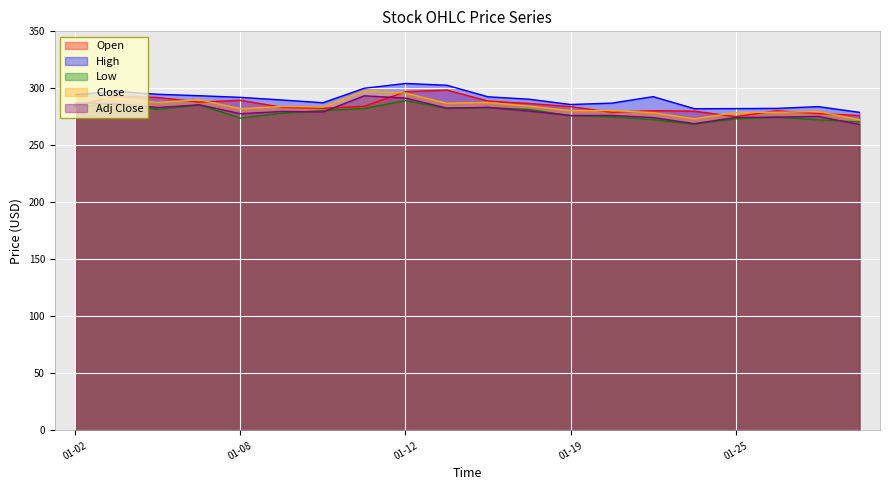

What is the lowest value of the High series?

279.0